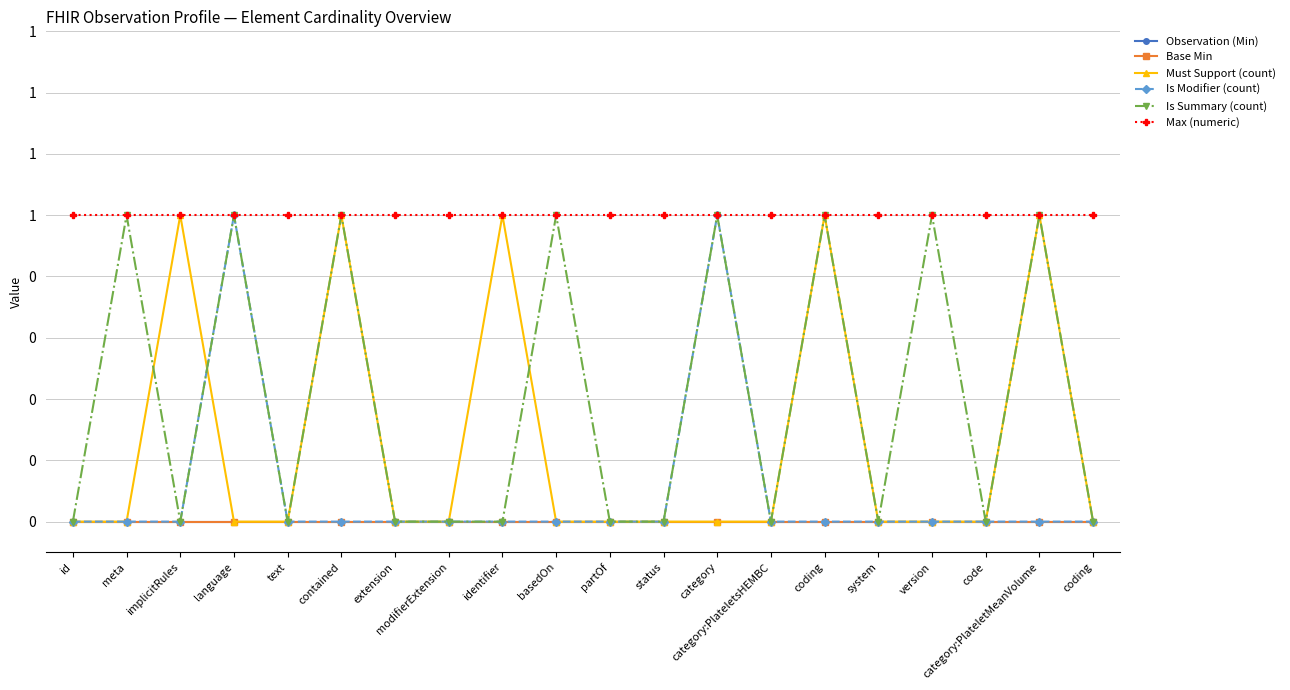

How many interior local peaks does the Is Modifier (count) series have?

2